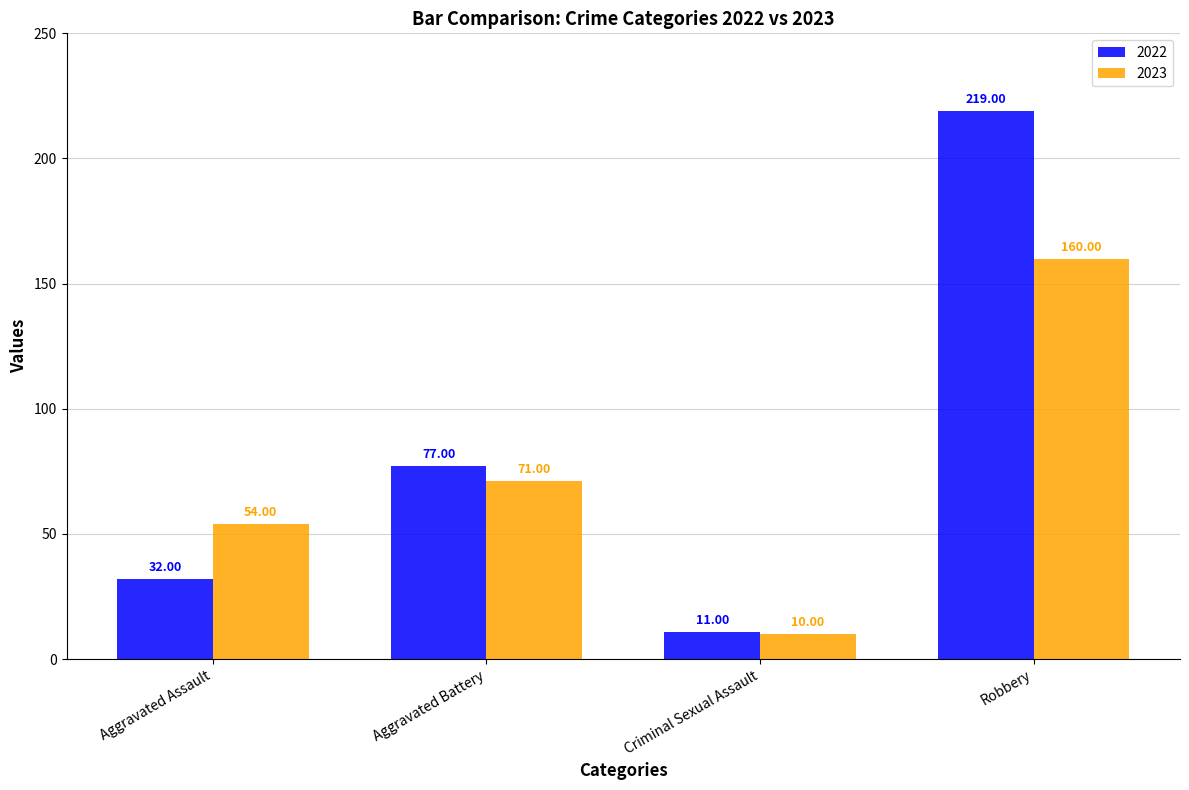

Reading left to right, extract all data points from this chart.

2022: 32	77	11	219
2023: 54	71	10	160